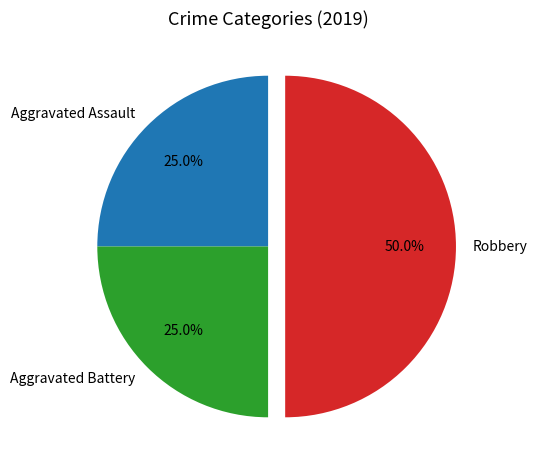

Is it true that Aggravated Assault is 31% of the pie?

False